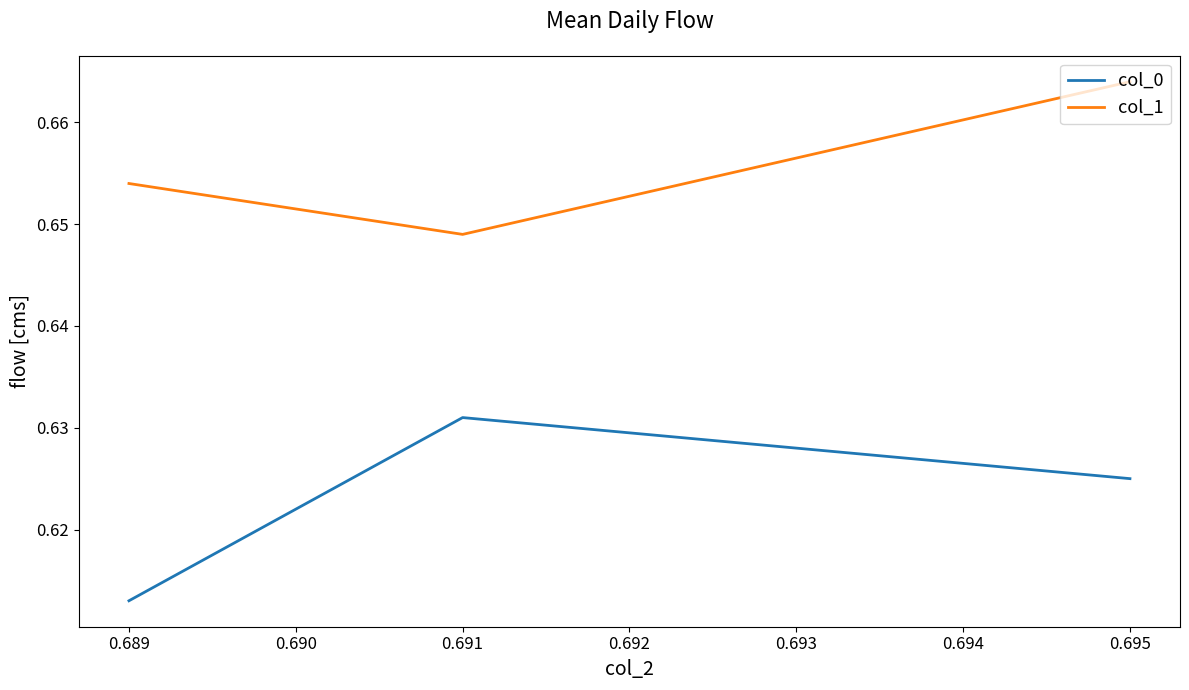

The col_0 series shows 1.0 at 0.691. True or false?

False